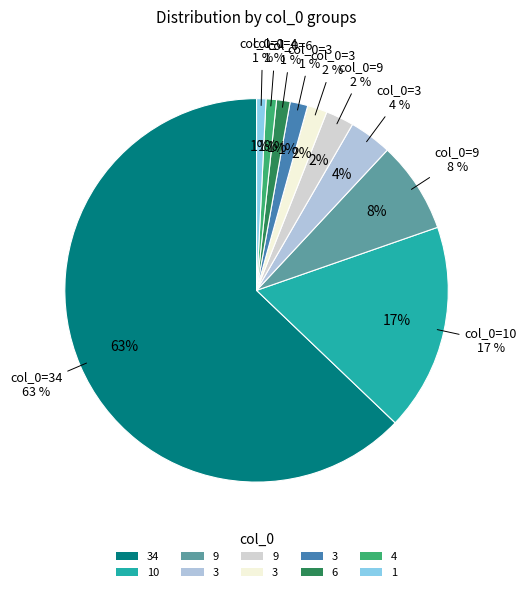

What is the majority slice?

34